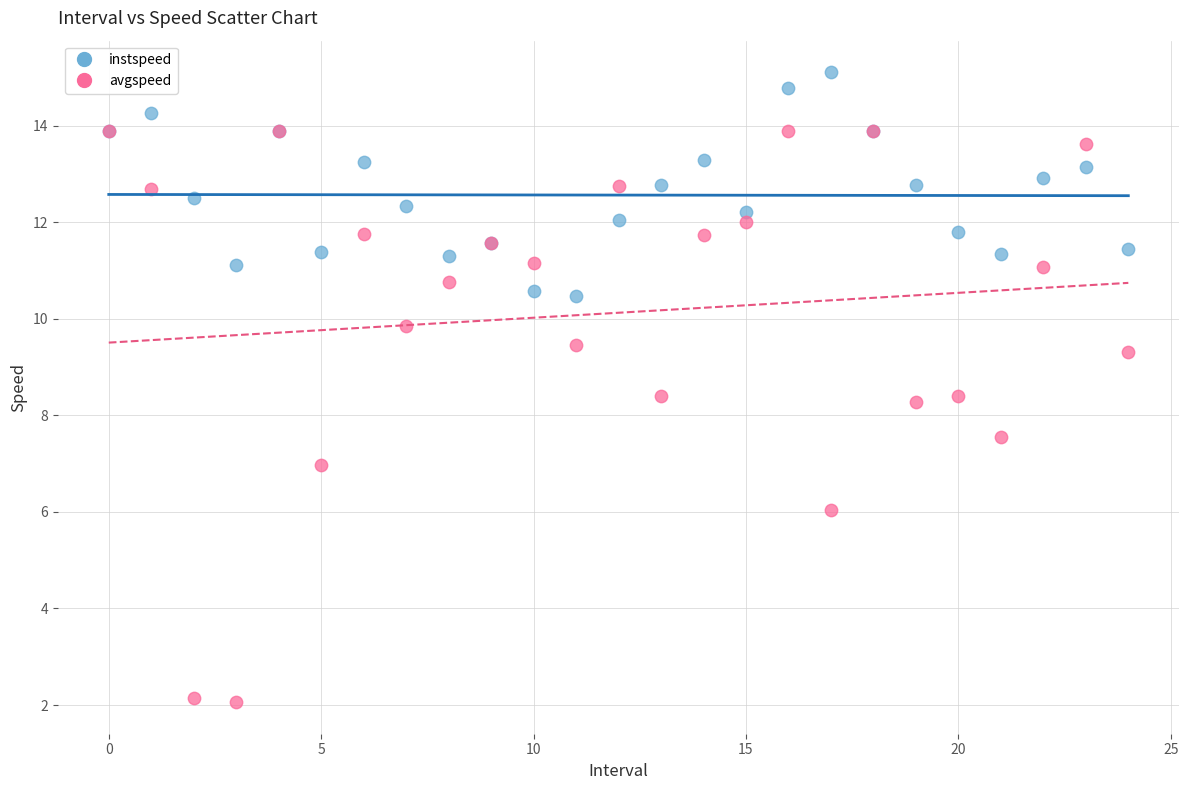

Which series has the widest spread of Y values?

avgspeed